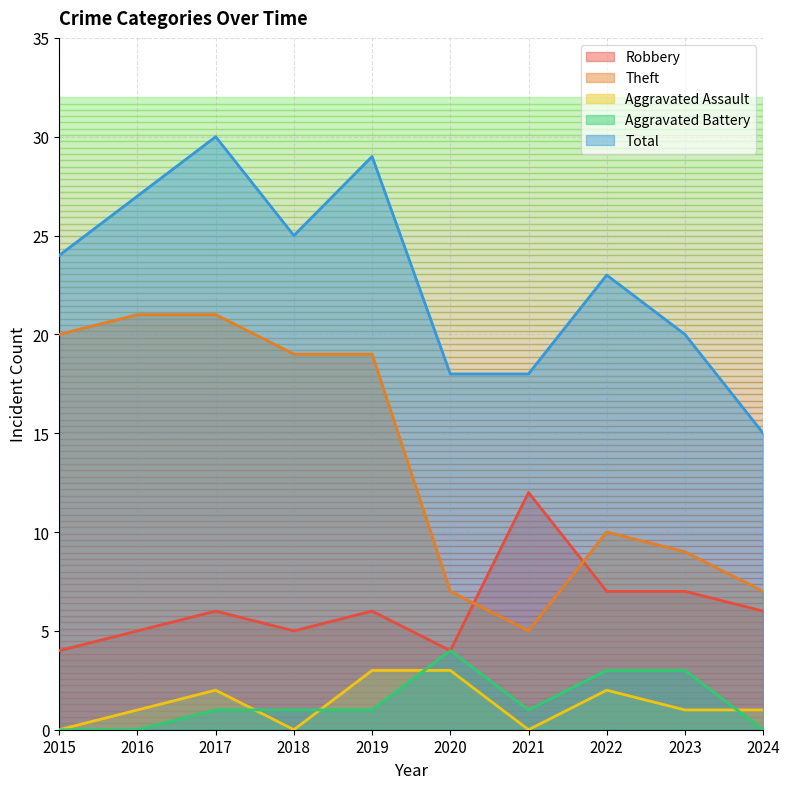

True or false: Total and Aggravated Assault cross at least once.

False